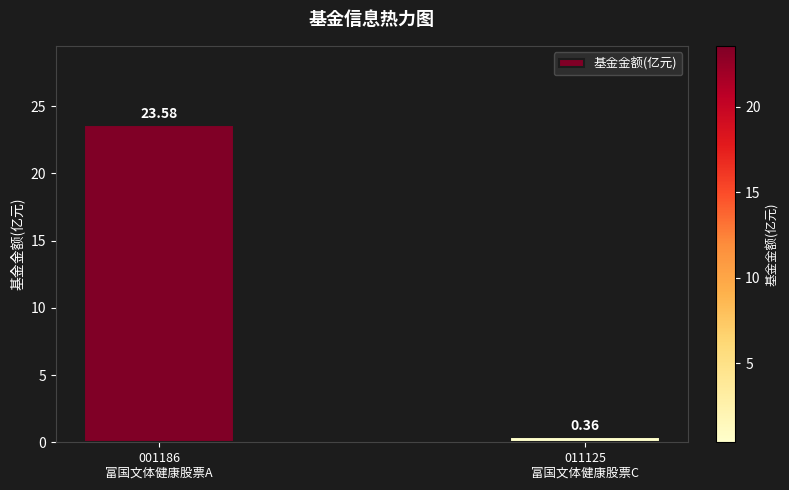

What is the average value?

12.0